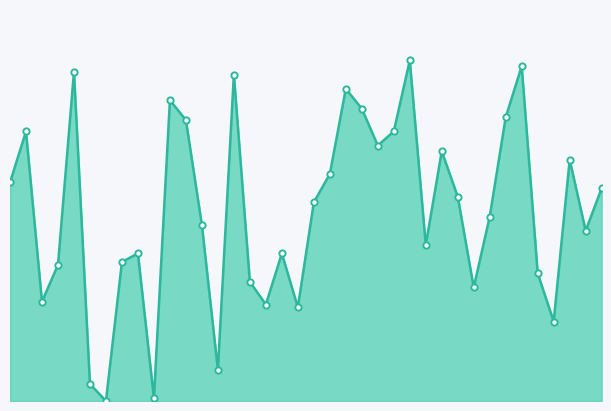

Reading left to right, what are all the values shown in this chart?

0=77	1=95	2=35	3=48	4=116	5=6	6=0	7=49	8=52	9=1	10=106	11=99	12=62	13=11	14=115	15=42	16=34	17=52	18=33	19=70	20=80	21=110	22=103	23=90	24=95	25=120	26=55	27=88	28=72	29=40	30=65	31=100	32=118	33=45	34=28	35=85	36=60	37=75